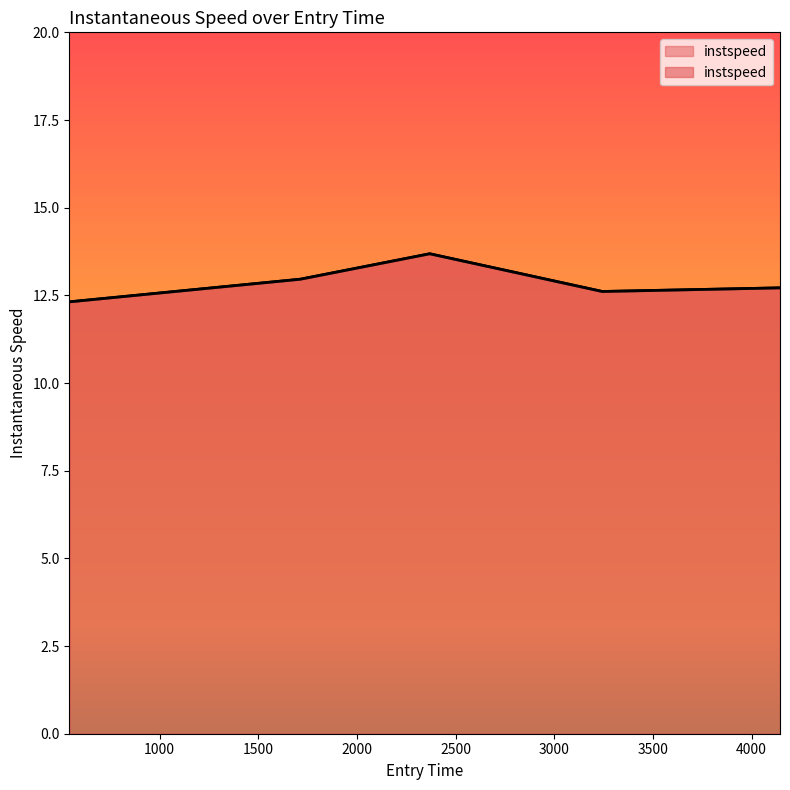

Which category has the lowest value across all series?

543.4764550825154